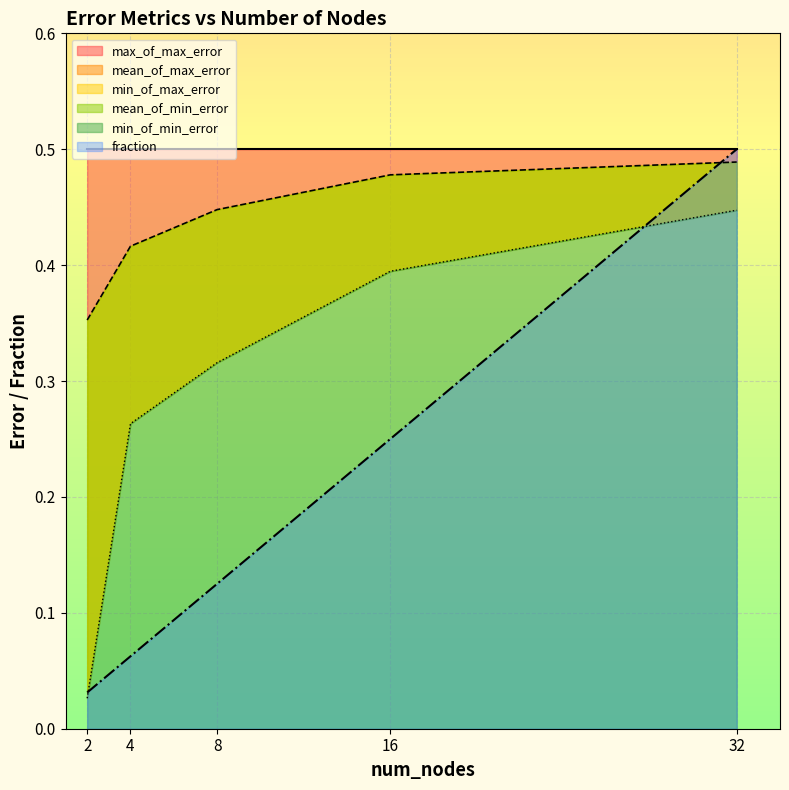

What is the value of the mean_of_max_error point at the 2nd from the left?

0.4